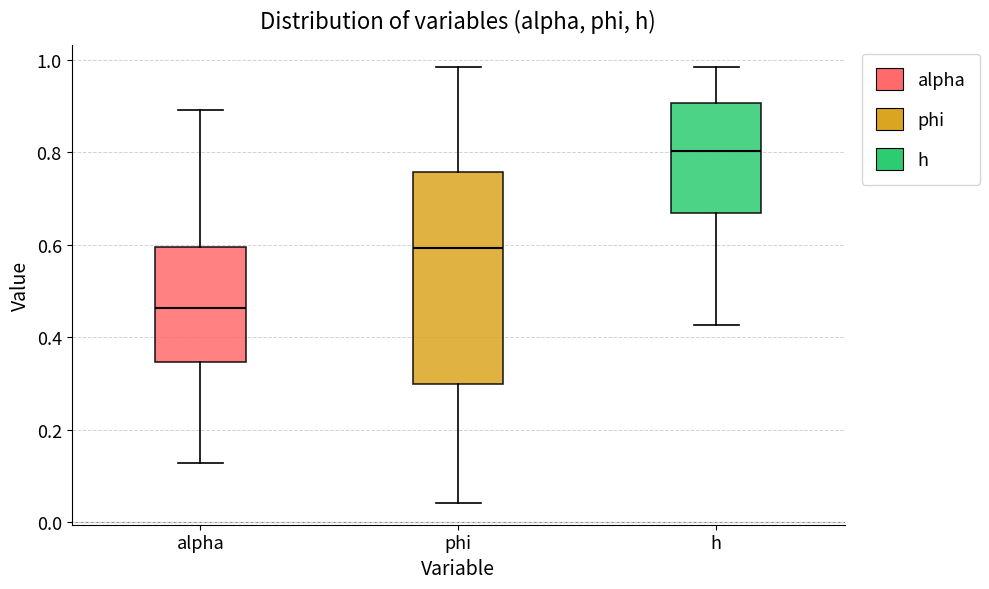

Where is the upper edge of the box for phi on the y-axis? The values are not printed on the chart, so give them approximately, as read against the axis.

0.76